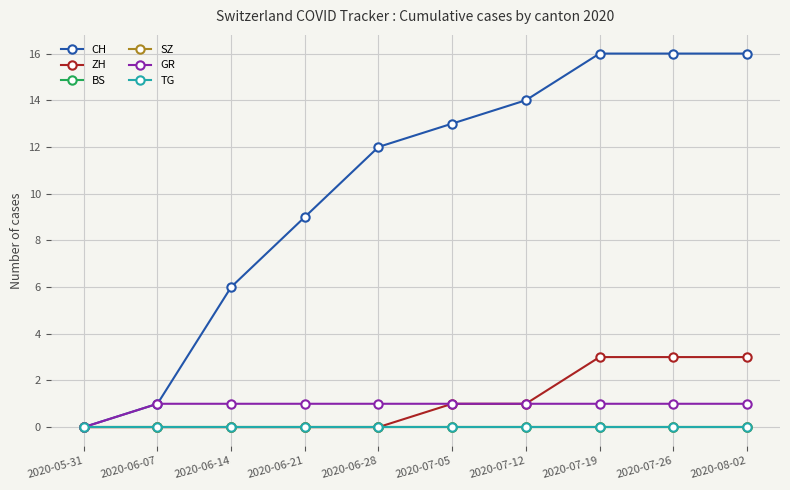

Which has a higher value, 2020-07-12 or 2020-05-31?

2020-07-12